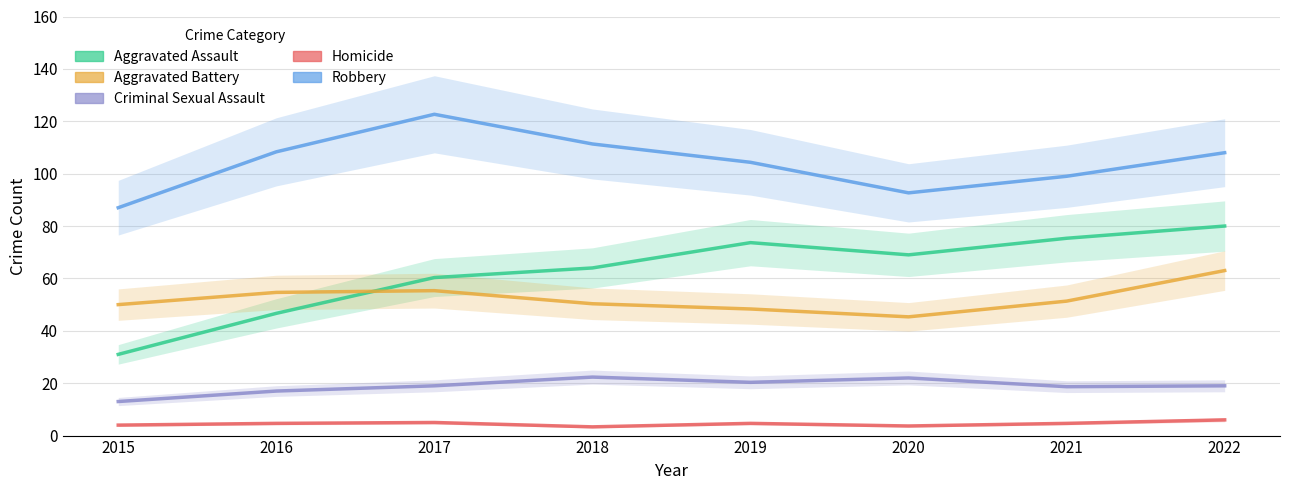

Reading left to right, transcribe all the data shown in this chart.

Aggravated Assault: 31.0	46.7	60.3	64.0	73.7	69.0	75.3	80.0
Aggravated Battery: 50.0	54.7	55.3	50.3	48.3	45.3	51.3	63.0
Criminal Sexual Assault: 13.0	17.0	19.0	22.3	20.3	22.0	18.7	19.0
Homicide: 4.0	4.7	5.0	3.3	4.7	3.7	4.7	6.0
Robbery: 87.0	108.3	122.7	111.3	104.3	92.7	99.0	108.0